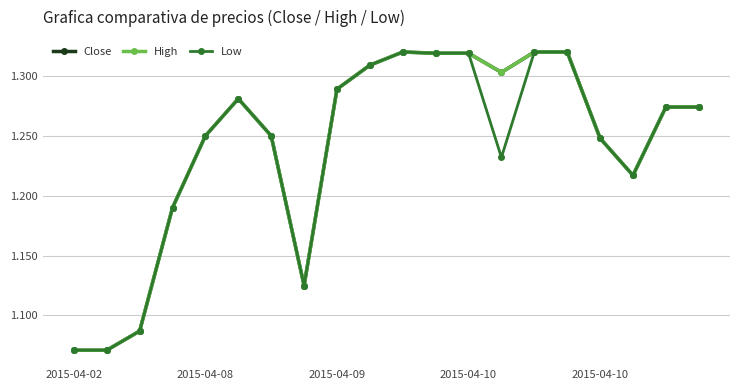

At how many categories does at least one series exceed 1?

20